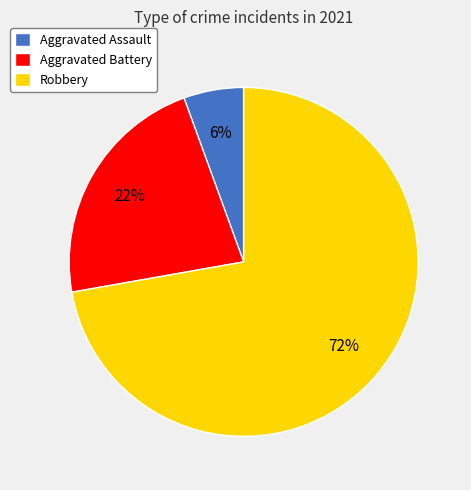

To the nearest percent, what is the average slice percentage?

33%